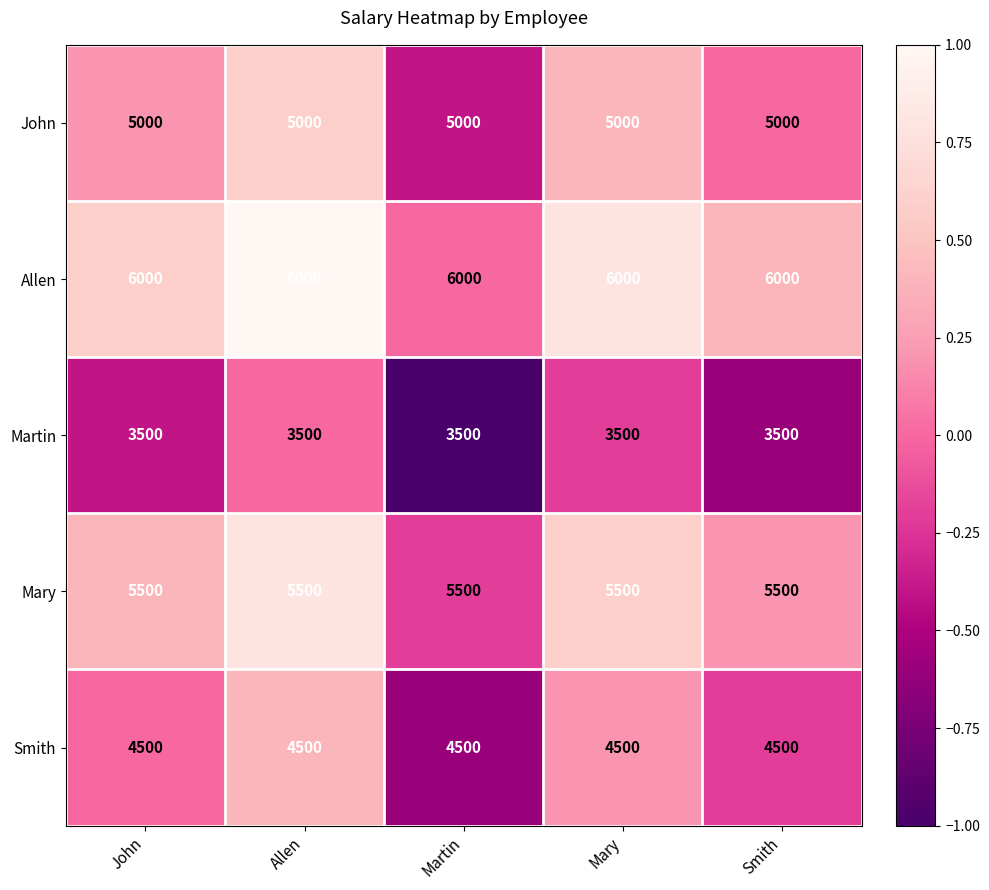

What is the spread (max minus min) of values at Allen?

2500